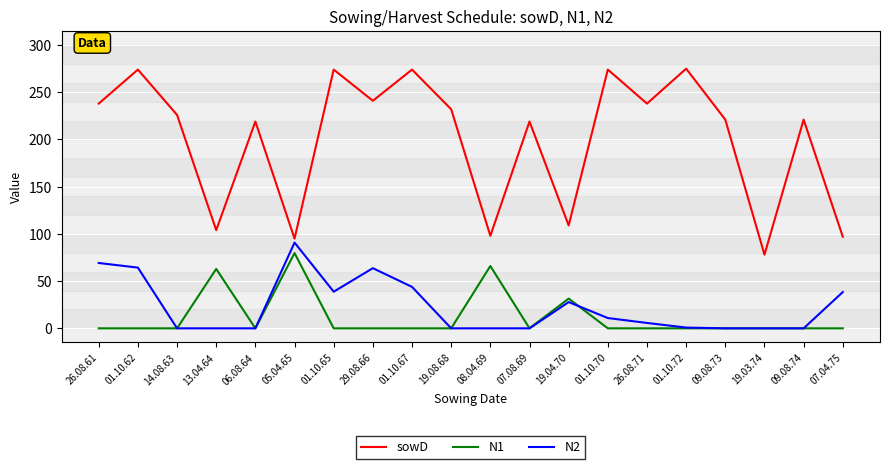

Read the sowD value at 01.10.62.

274.0